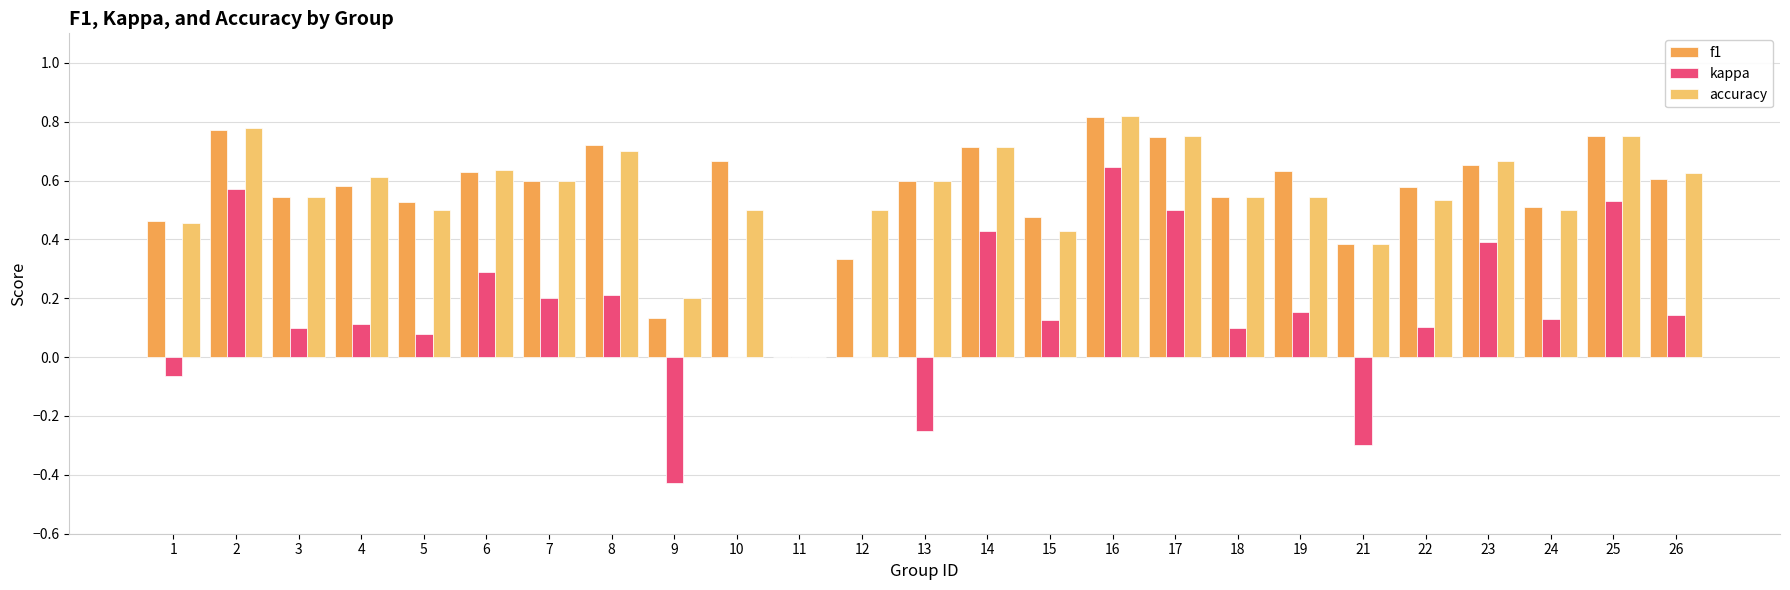

The value of kappa at 15 is 0.2. True or false?

False